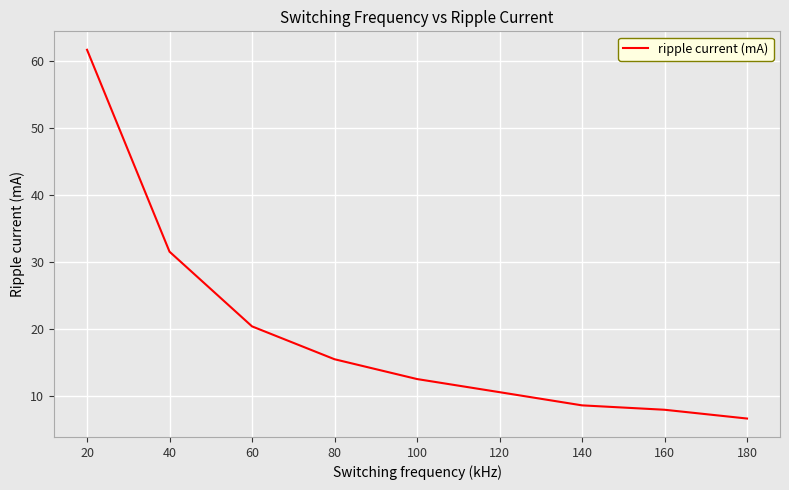

Reading right to left, transcribe all the data shown in this chart.

6.6	7.9	8.5	10.5	12.5	15.4	20.3	31.5	61.7